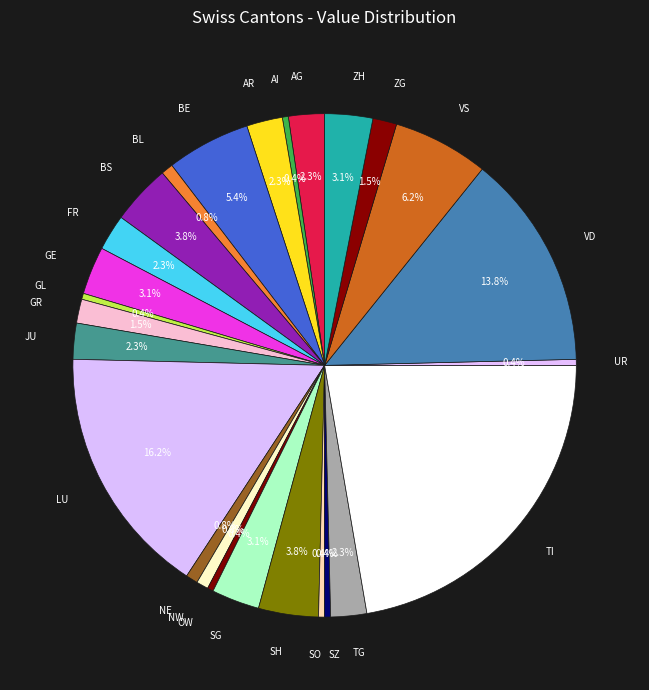

Does TI account for over 50% of the chart?

No